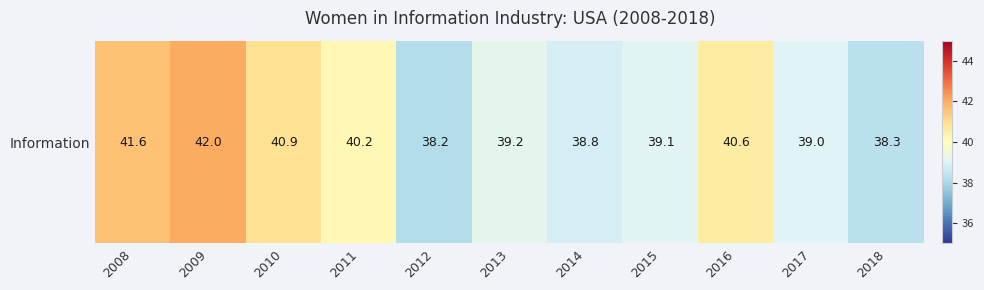

List the labels in order of value, largest first.

2009, 2008, 2010, 2016, 2011, 2013, 2015, 2017, 2014, 2018, 2012